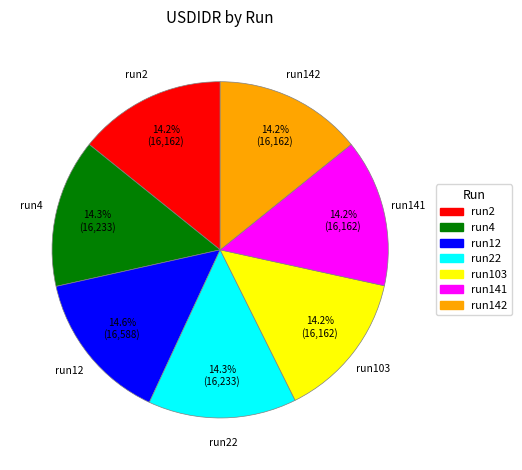

To the nearest percent, what is the combined percentage of run142 and run4?

28%